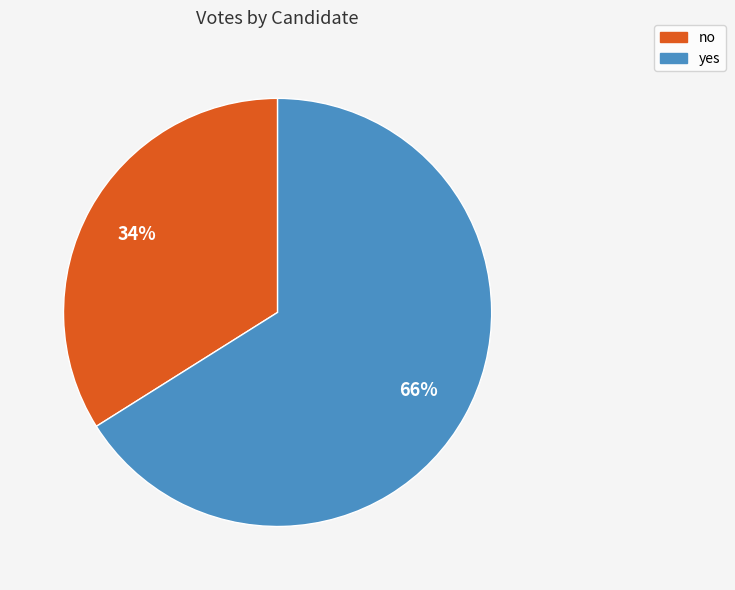

Is there a majority slice in this chart?

Yes